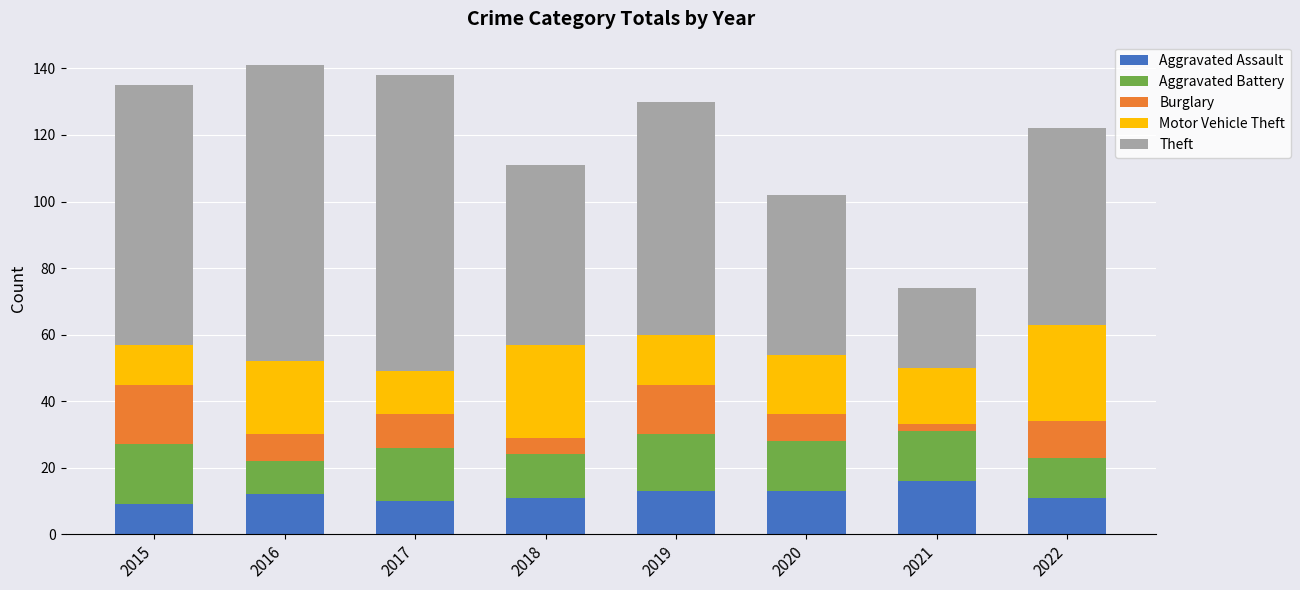

How many Aggravated Assault values are between 11 and 13?

5